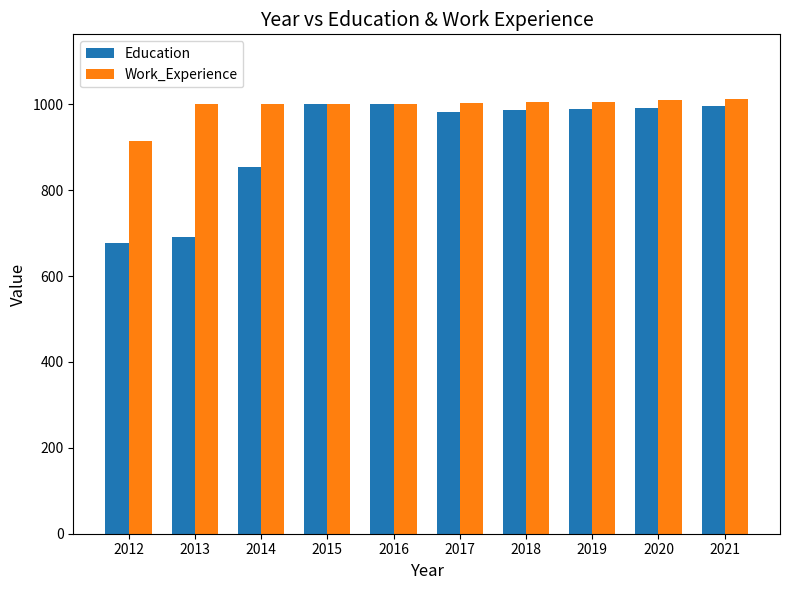

What are all the series names shown in the legend?

Education, Work_Experience